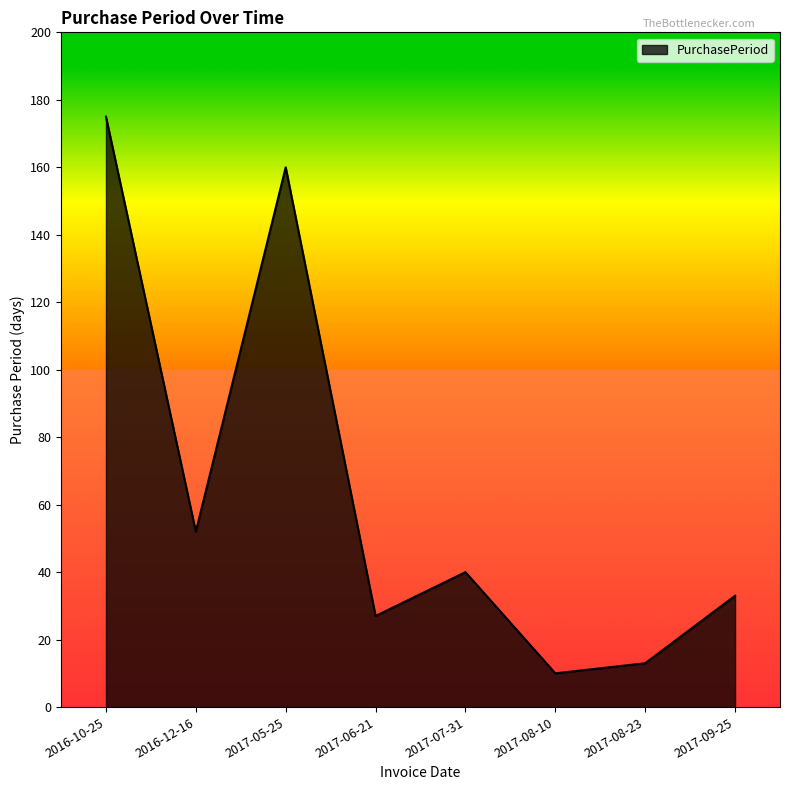

Read the value at 2017-08-23, to the nearest 5.

15